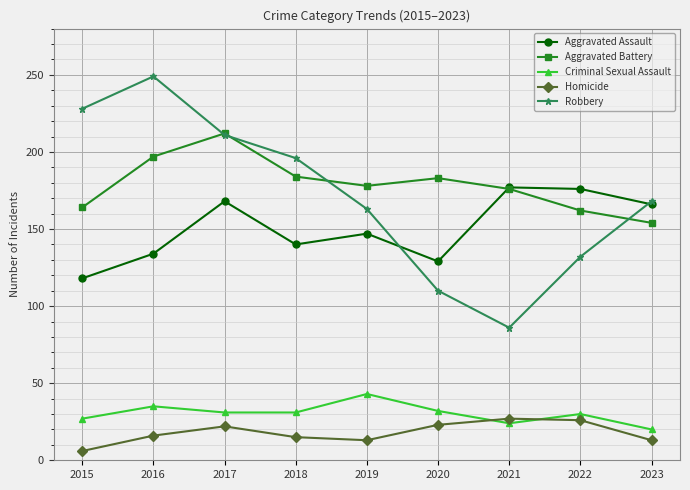

What is the difference between the Homicide values at 2015 and 2023?

7